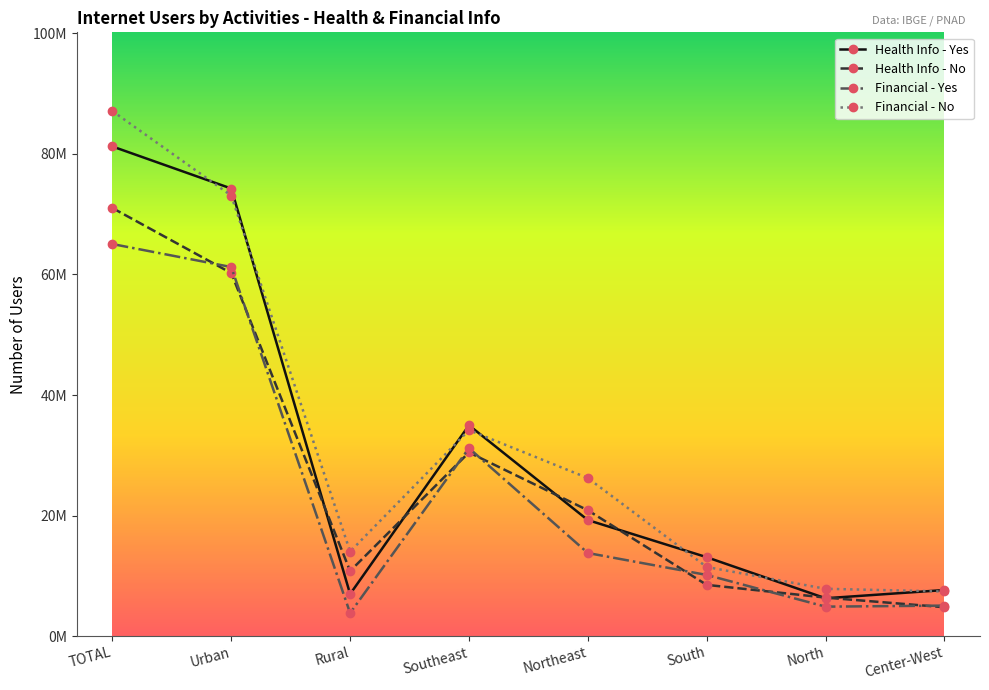

Does the chart have visible grid lines?

No